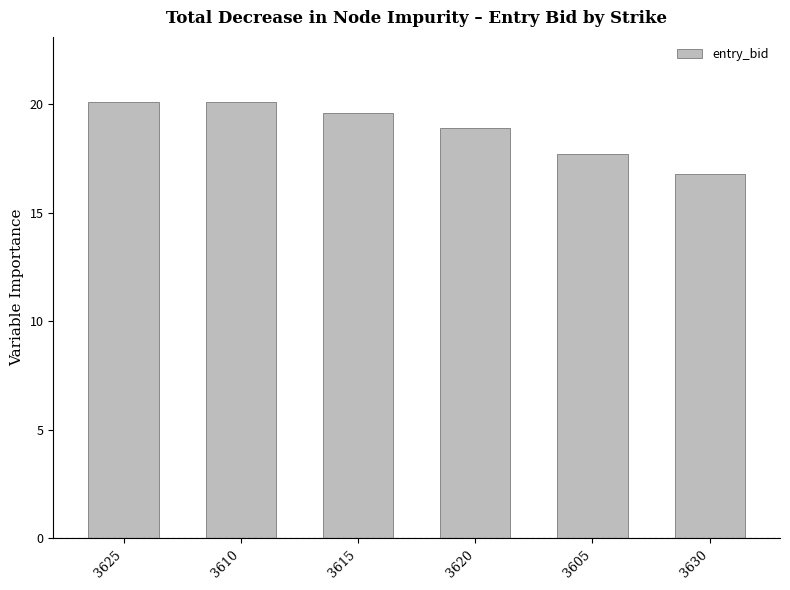

What is the value of the 6th bar from the left?

16.8